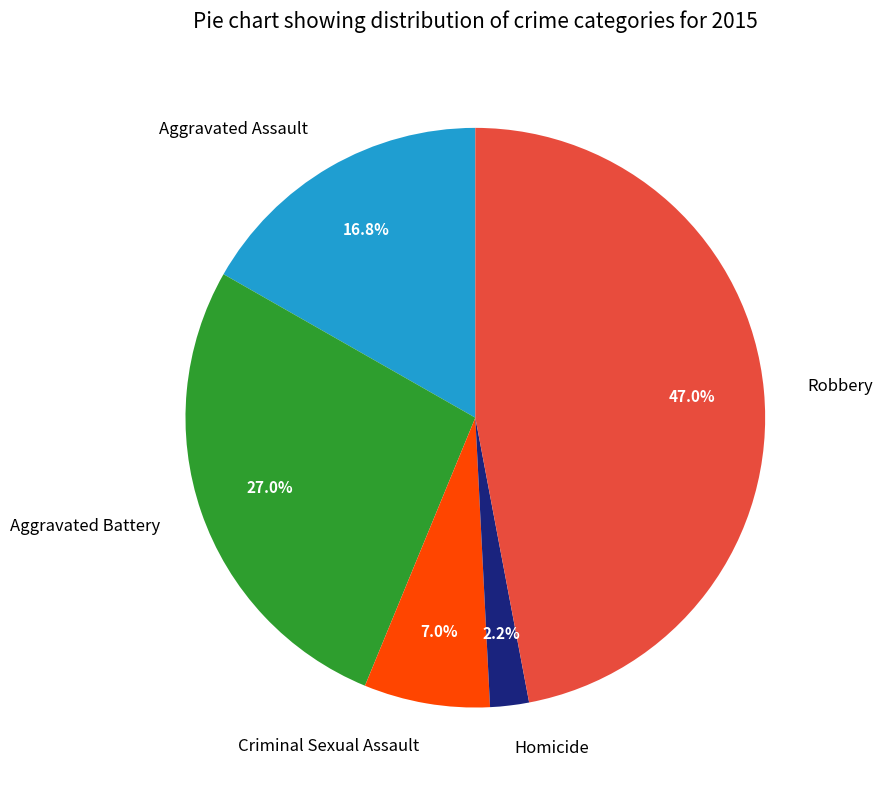

Which has a higher value, Aggravated Assault or Criminal Sexual Assault?

Aggravated Assault